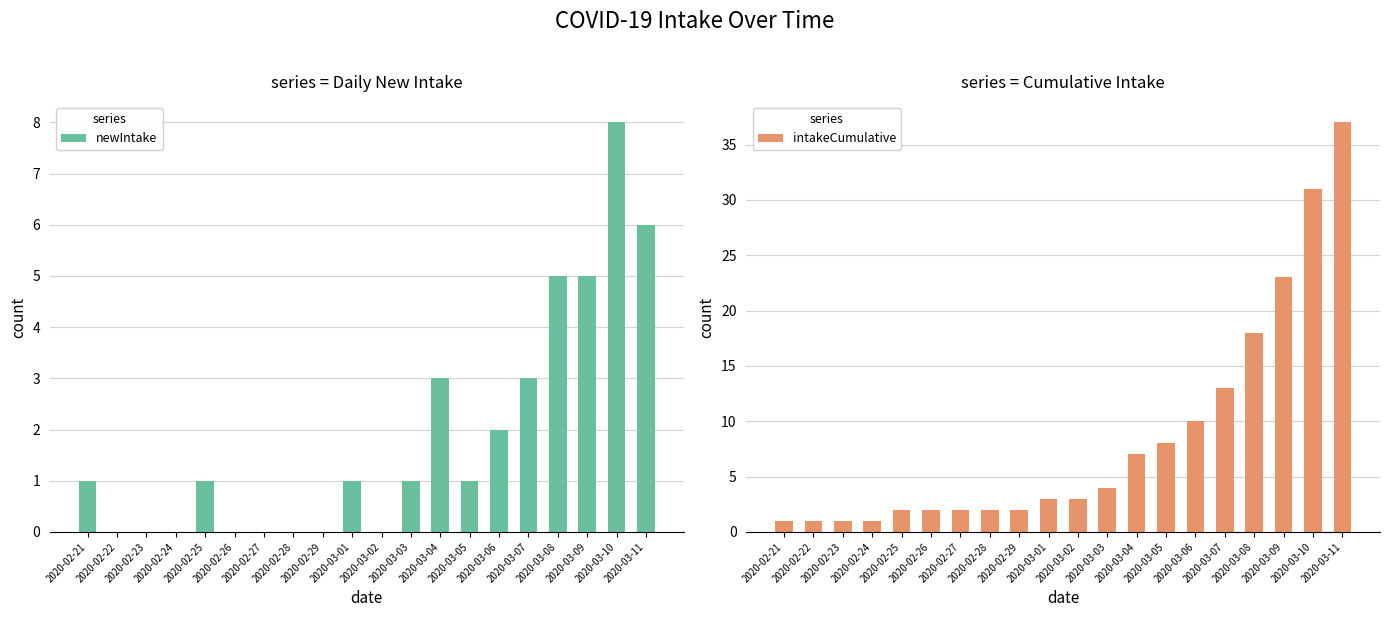

List the series in order of their peak value, lowest first.

newIntake, intakeCumulative